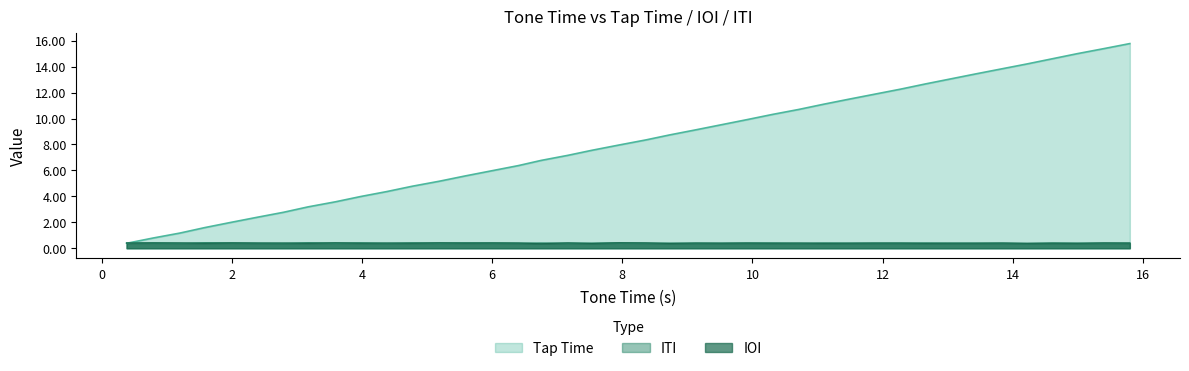

What is the highest value of the Tap Time series?

15.8